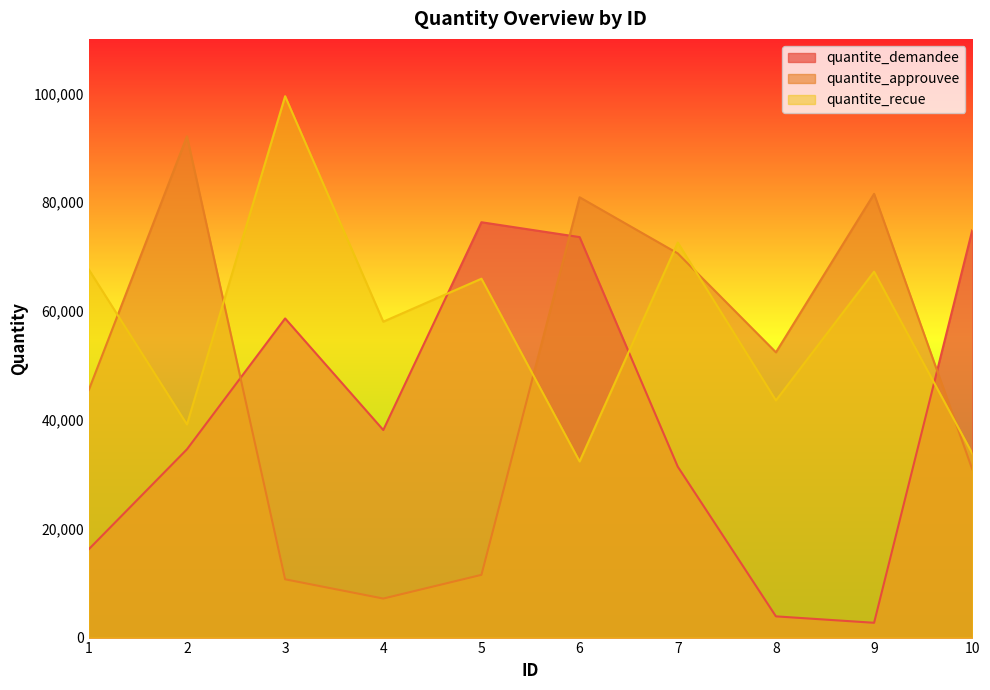

Where is quantite_approuvee nearest to the value 49635?

8